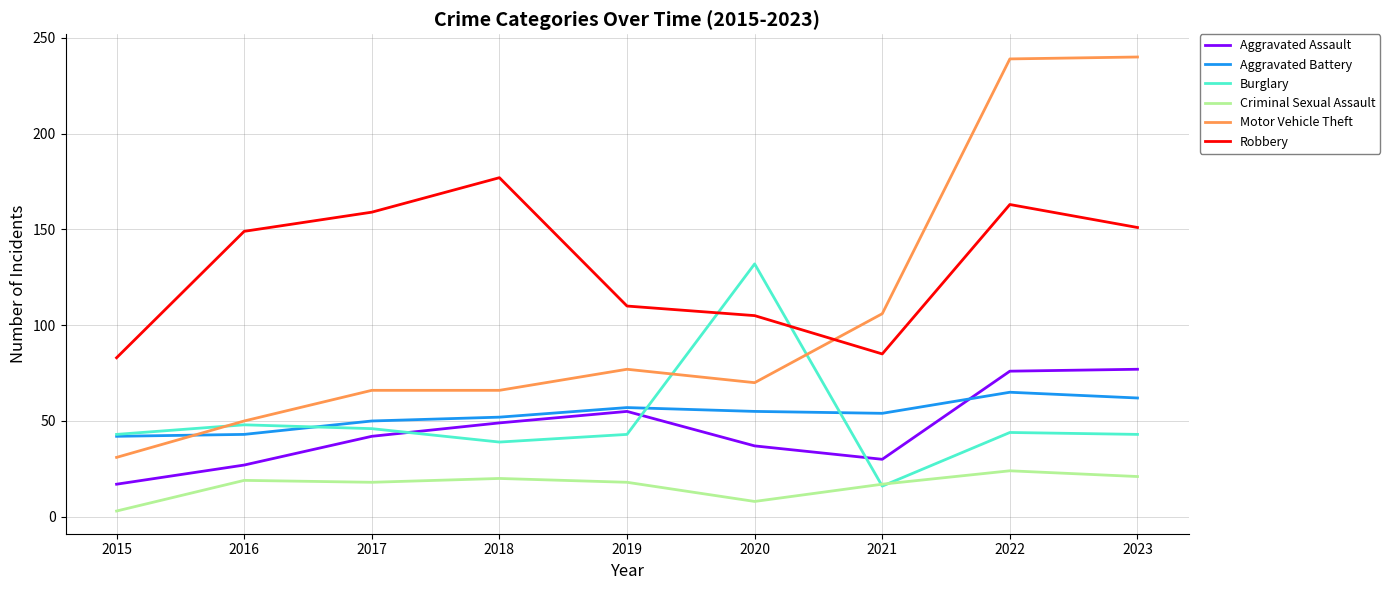

The value of Burglary at 2017 is 60. True or false?

False